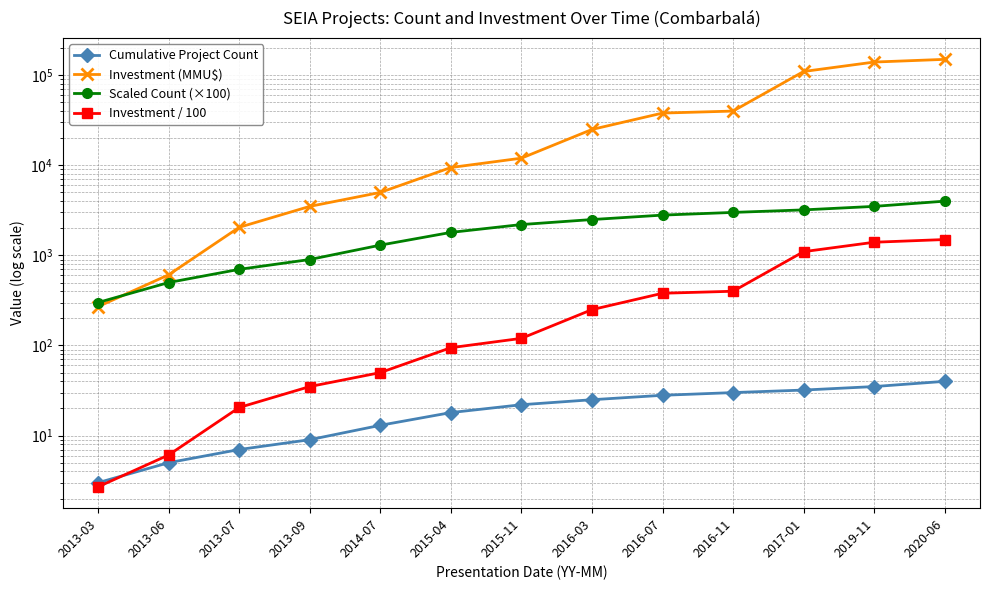

What is the lowest value of the Cumulative Project Count series?

3.0